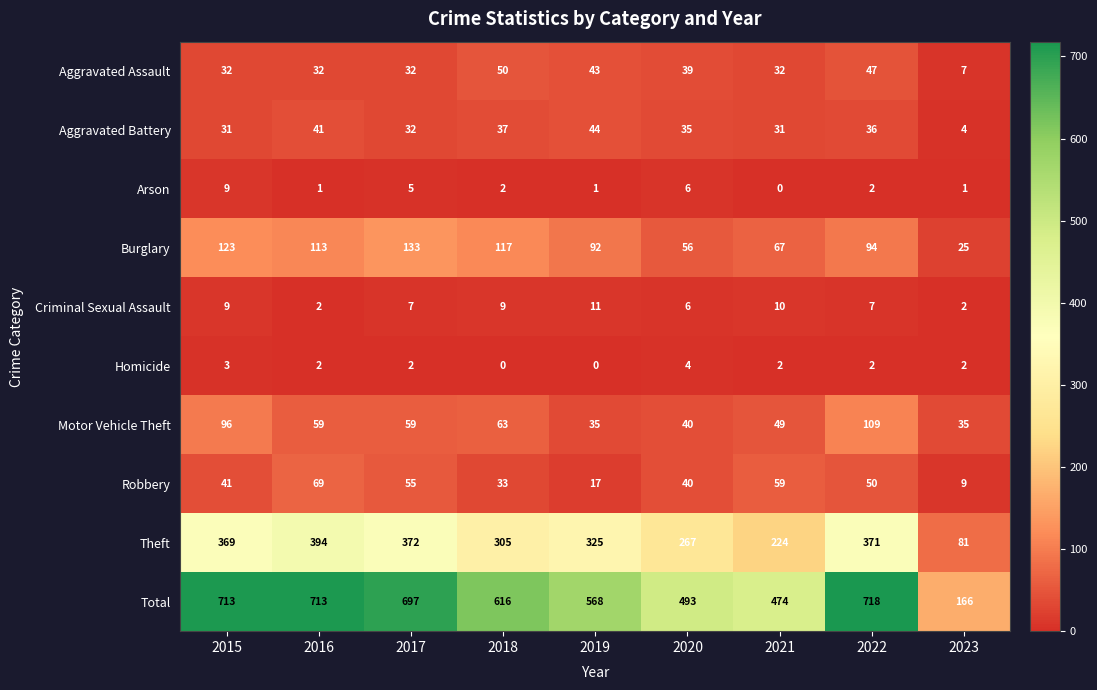

List the series in order of their peak value, lowest first.

Homicide, Arson, Criminal Sexual Assault, Aggravated Battery, Aggravated Assault, Robbery, Motor Vehicle Theft, Burglary, Theft, Total